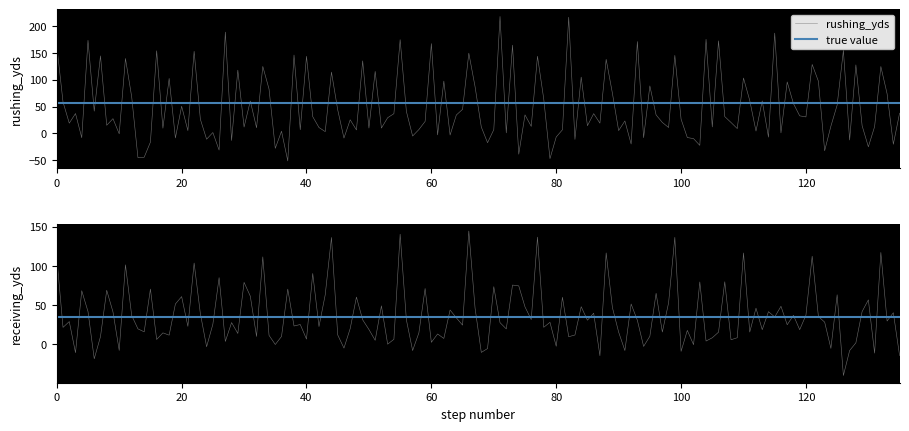

Which series has the largest range (max minus min)?

rushing_yds